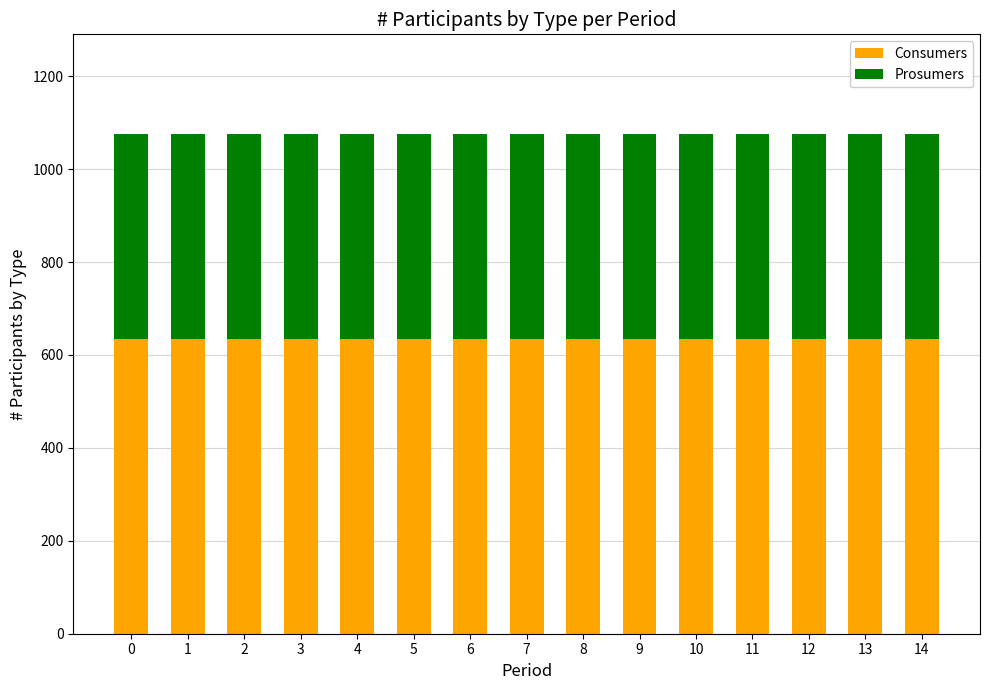

What is the lowest value of the Consumers series?

635